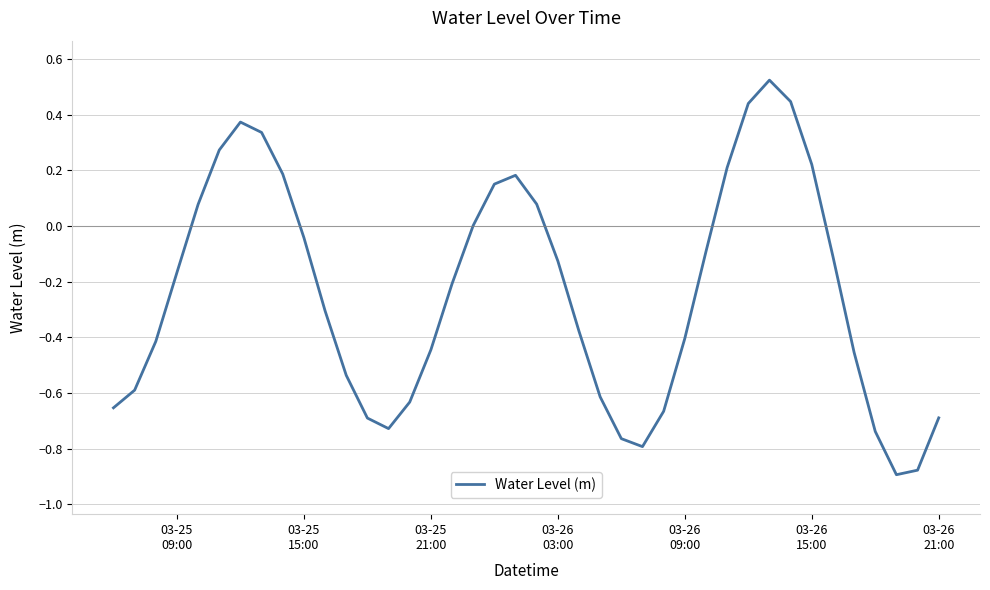

What is the greatest value displayed?

0.5